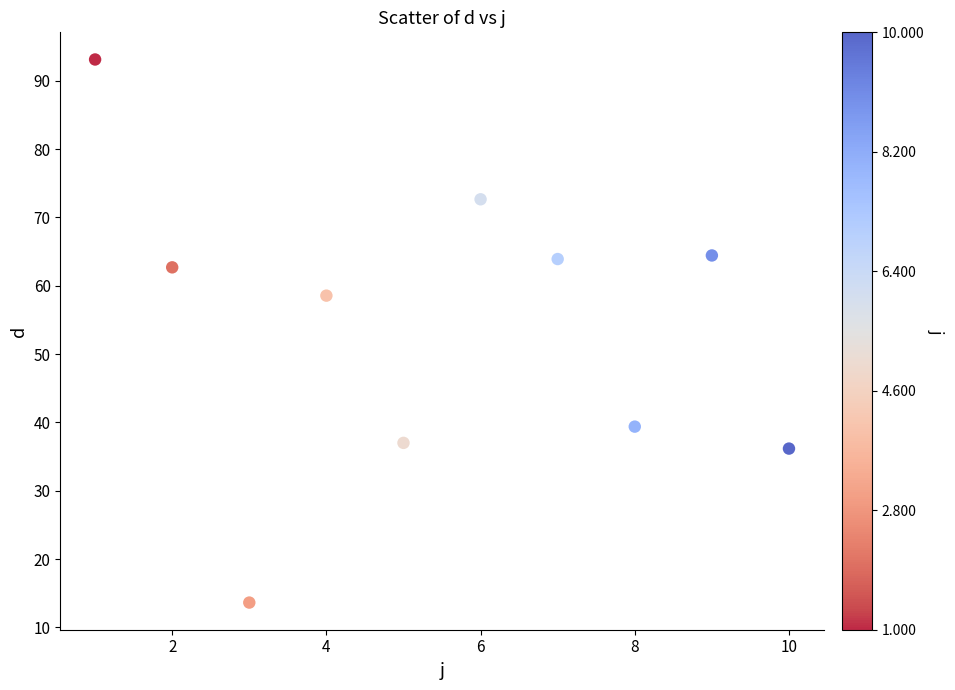

What is the average Y value?

54.2